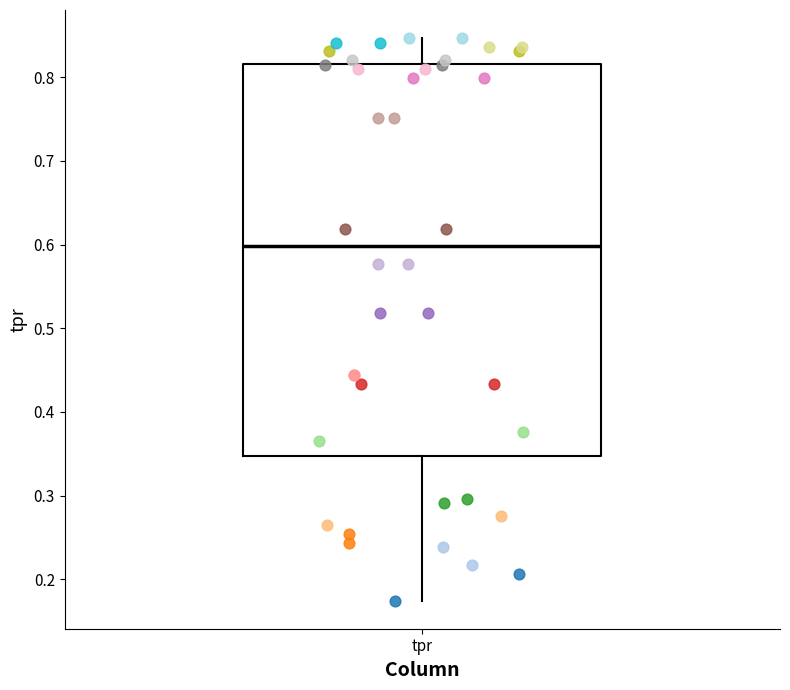

Where is the upper edge of the box for tpr on the y-axis? The values are not printed on the chart, so give them approximately, as read against the axis.

0.82